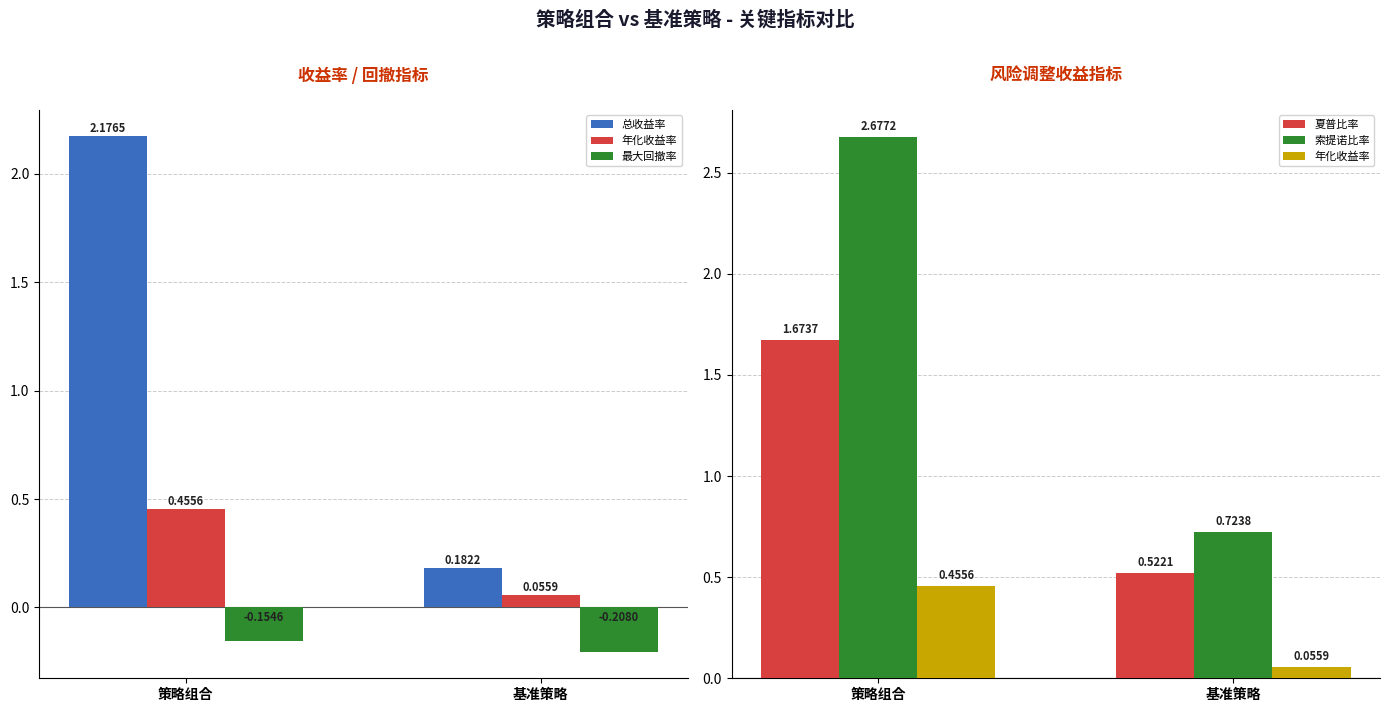

What position from the left is 策略组合?

1